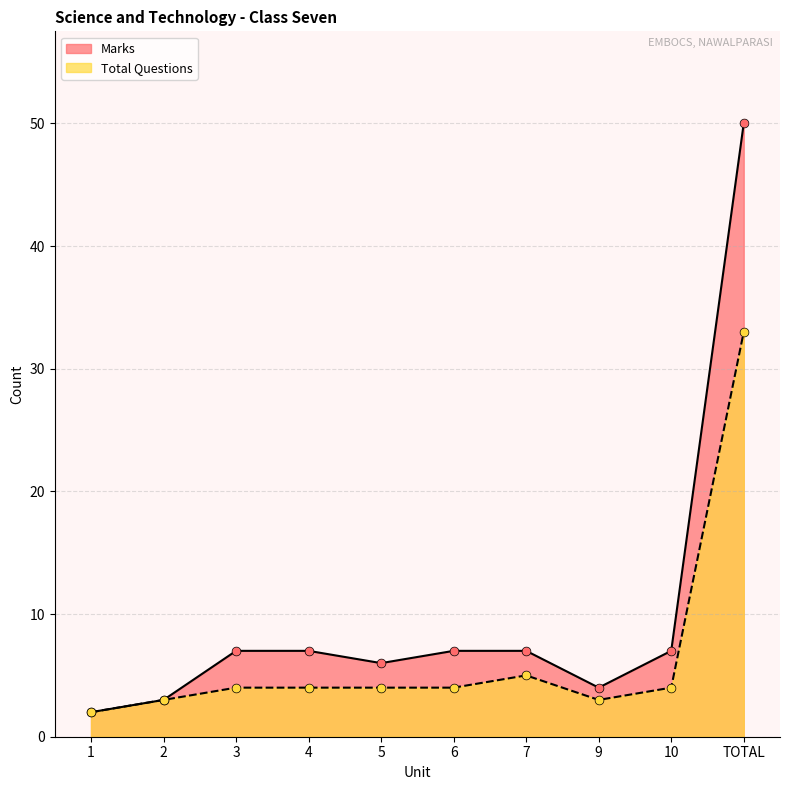

Which series contains the lowest Y value?

Marks